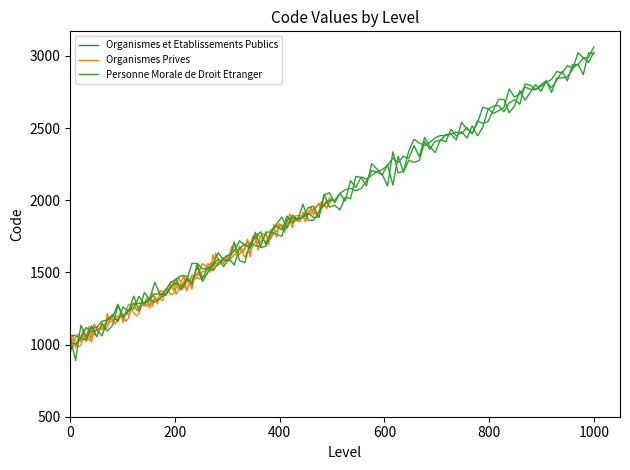

Is it true that the value at 1 is 1000?

True